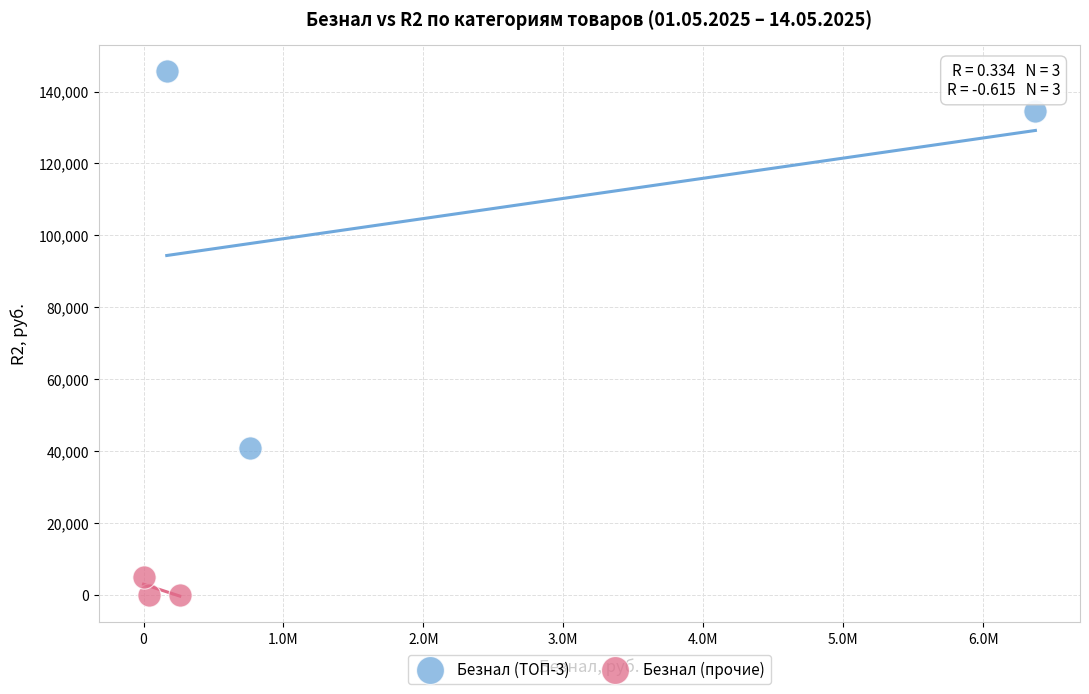

Which series contains the highest Y value?

Безнал (ТОП-3)